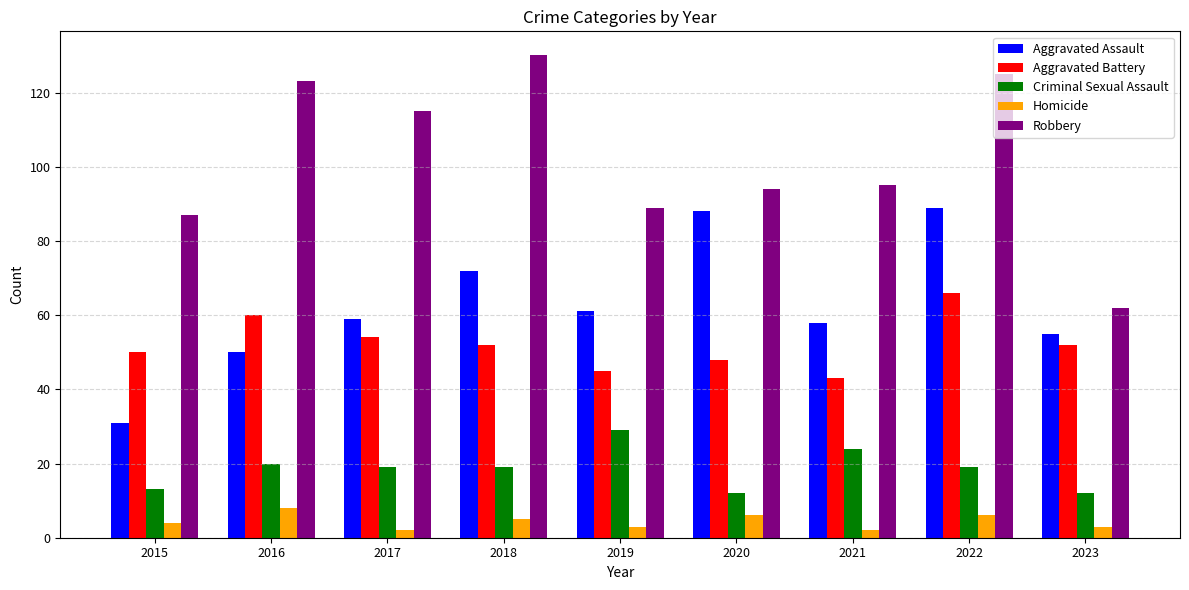

How many series are shown in this chart?

5